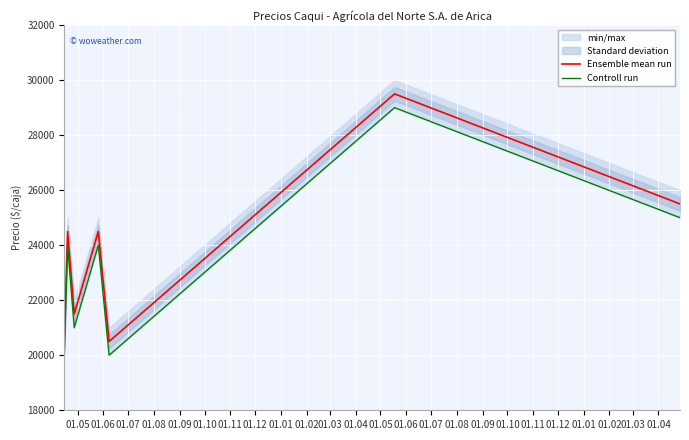

What is the highest value of the Ensemble mean run series?

29500